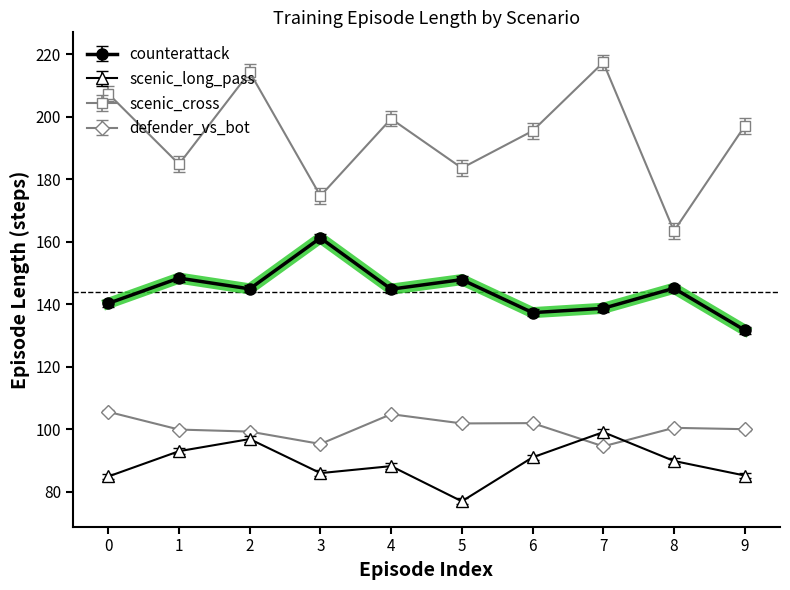

What is the spread (max minus min) of values at 8?

73.6